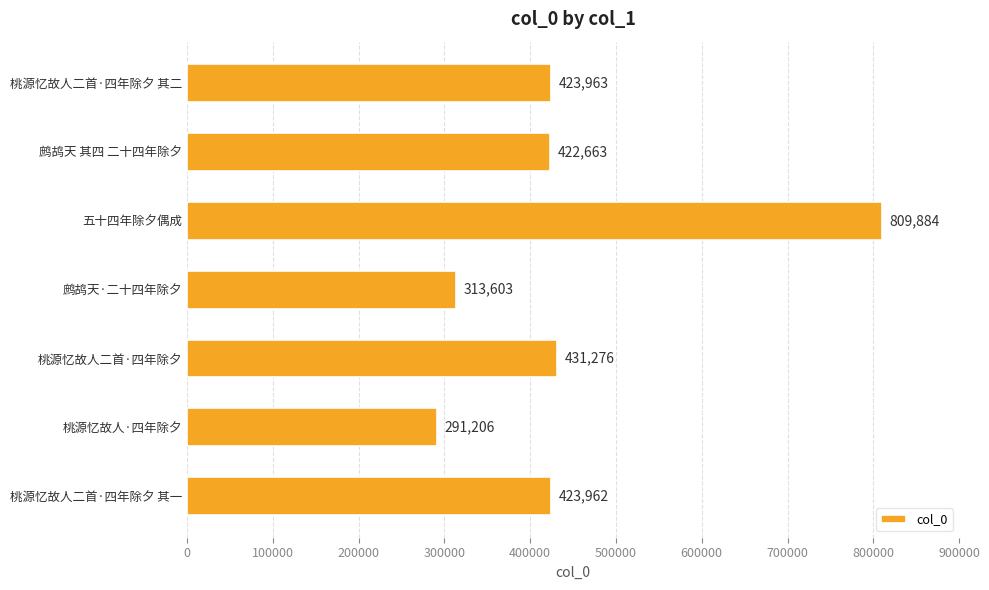

Reading top to bottom, list all the values displayed in this chart.

桃源忆故人二首·四年除夕 其二=423963	鹧鸪天 其四 二十四年除夕=422663	五十四年除夕偶成=809884	鹧鸪天·二十四年除夕=313603	桃源忆故人二首·四年除夕=431276	桃源忆故人·四年除夕=291206	桃源忆故人二首·四年除夕 其一=423962